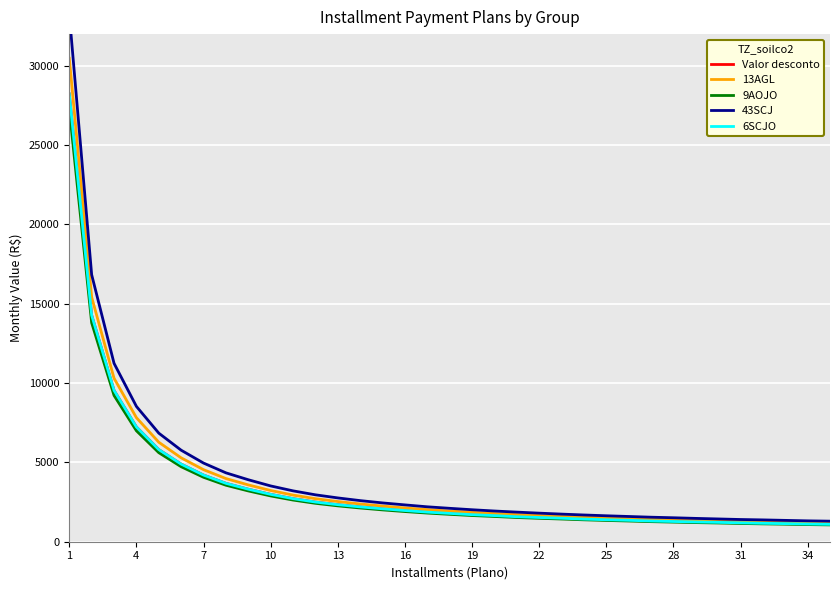

How many lines are shown in the chart?

5